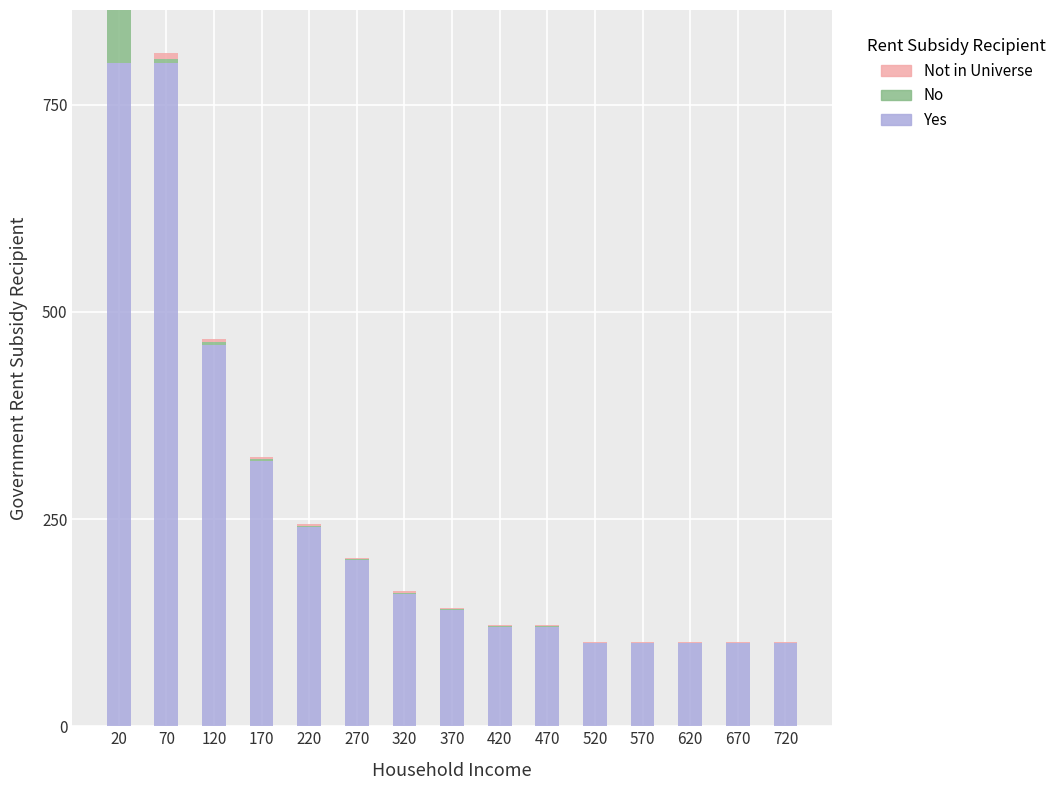

How many groups of bars are there?

15